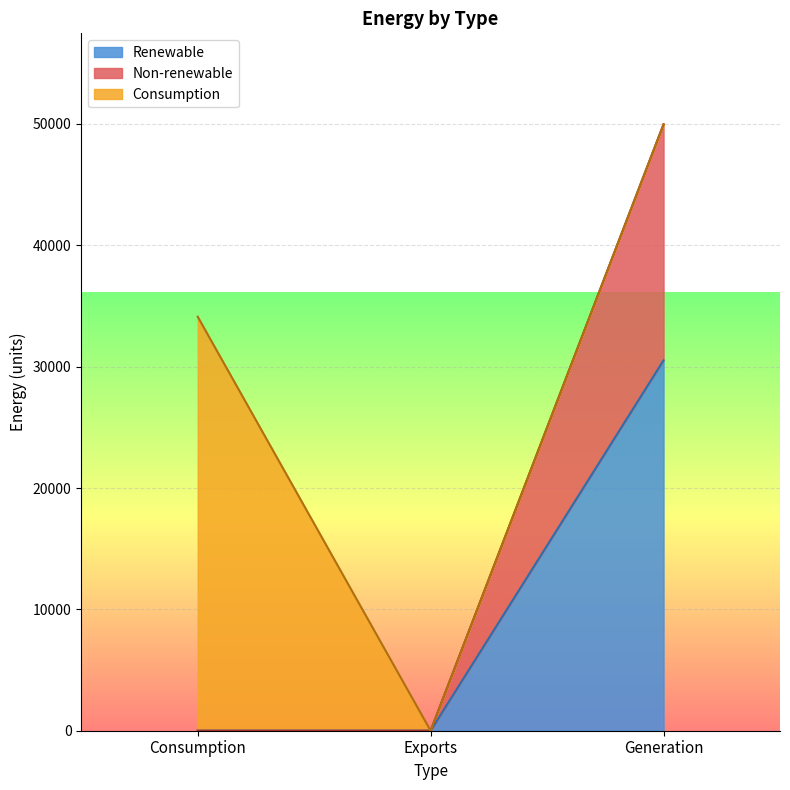

Does the chart display data point markers on the line(s)?

No